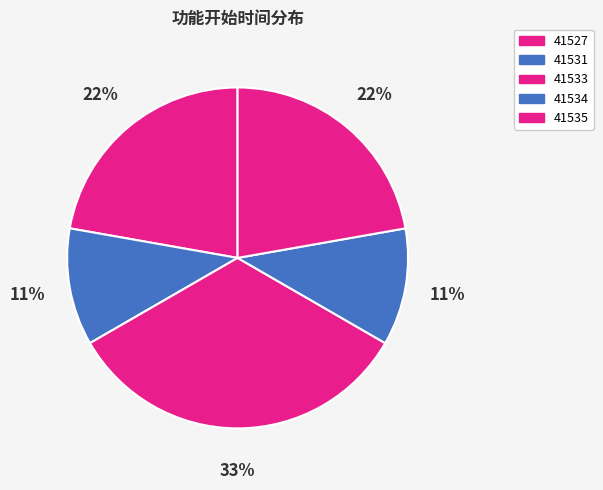

How many slices are in this pie chart?

5